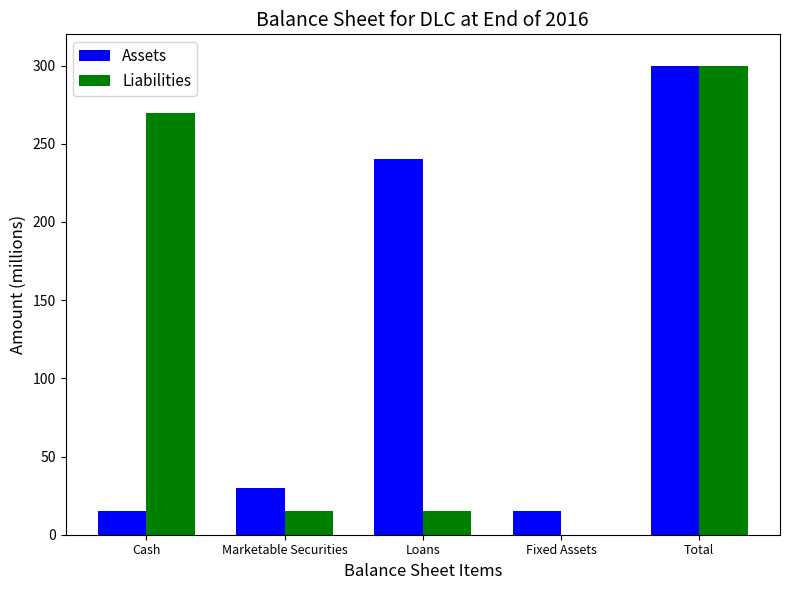

Count the number of categories in the chart.

5